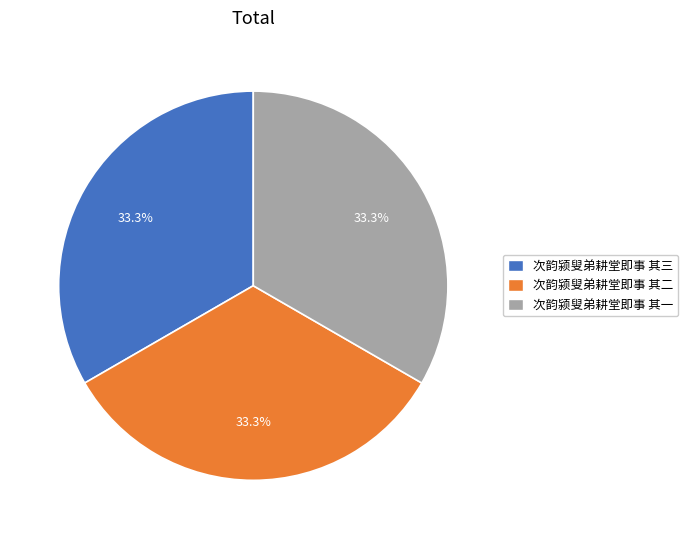

To the nearest percent, what percentage of the pie is 次韵颍叟弟耕堂即事 其二?

33%